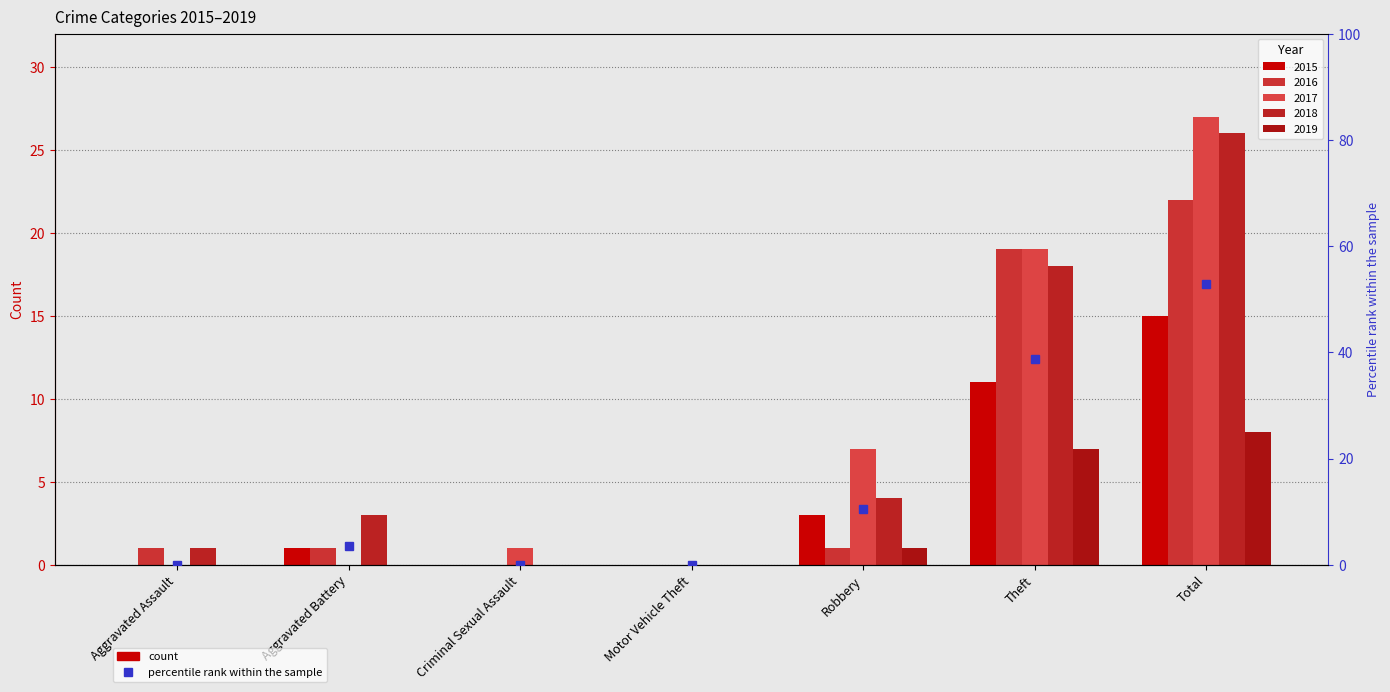

What is the ratio of the value at Robbery to the value at Theft?

0.3